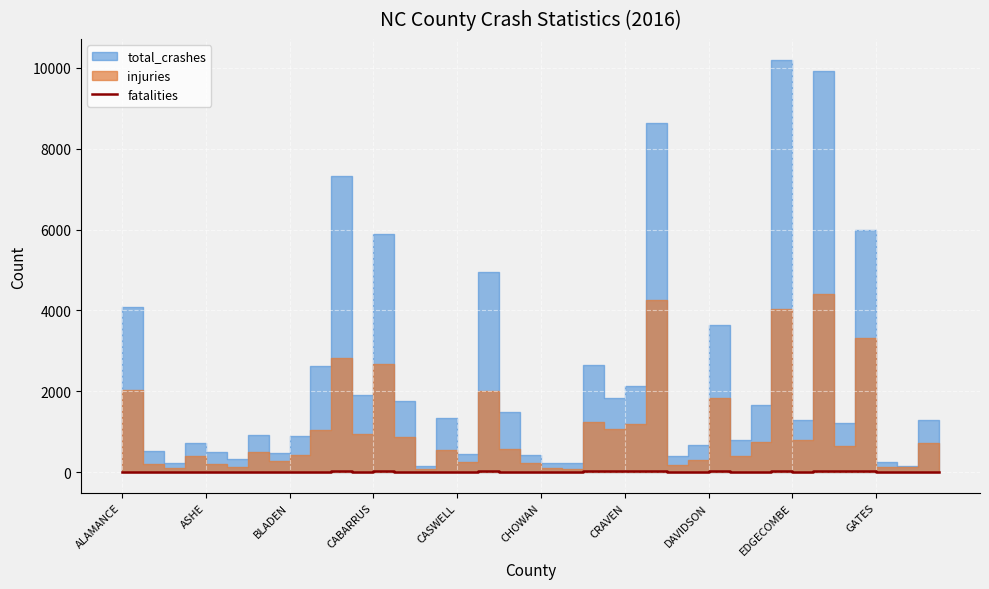

How many positive values are there?

39